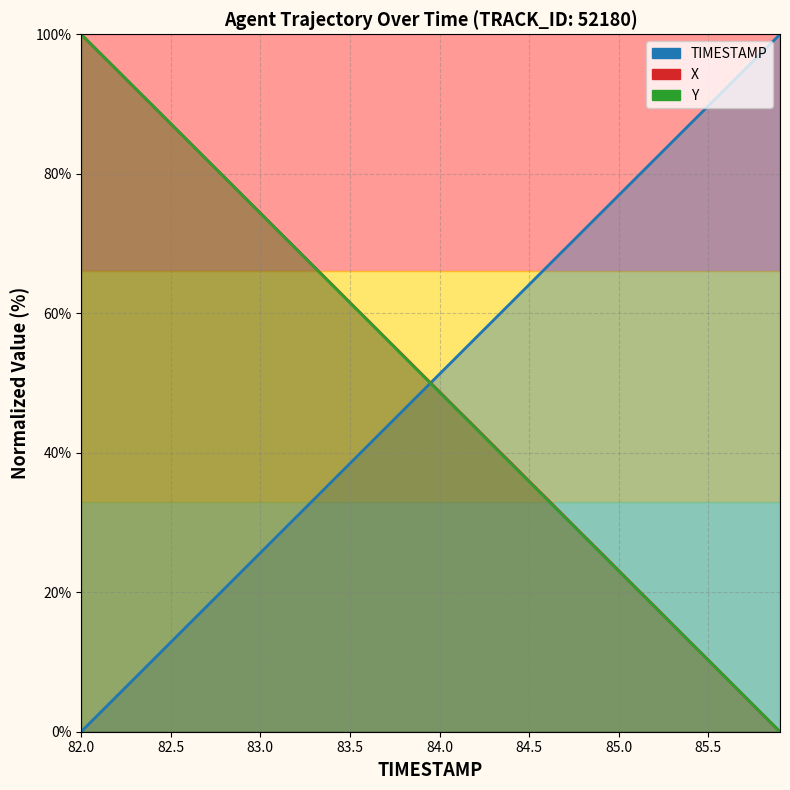

What position from the right is 83.0?

38